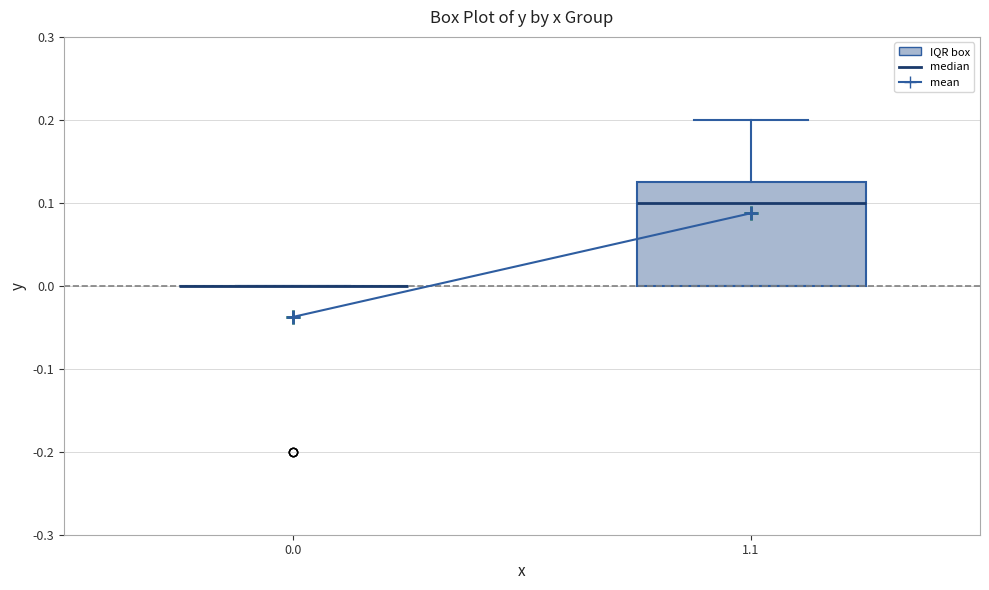

Reading left to right, read every box against the y-axis: the position of its median line, the range the box covers, and the ends of its whiskers. The values are not printed on the chart, so give them approximately, as read against the axis.

0.0: box collapsed to a line at 0.00, whiskers 0.00 to 0.00
1.1: median 0.10, box 0.00 to 0.13, whiskers 0.00 to 0.20